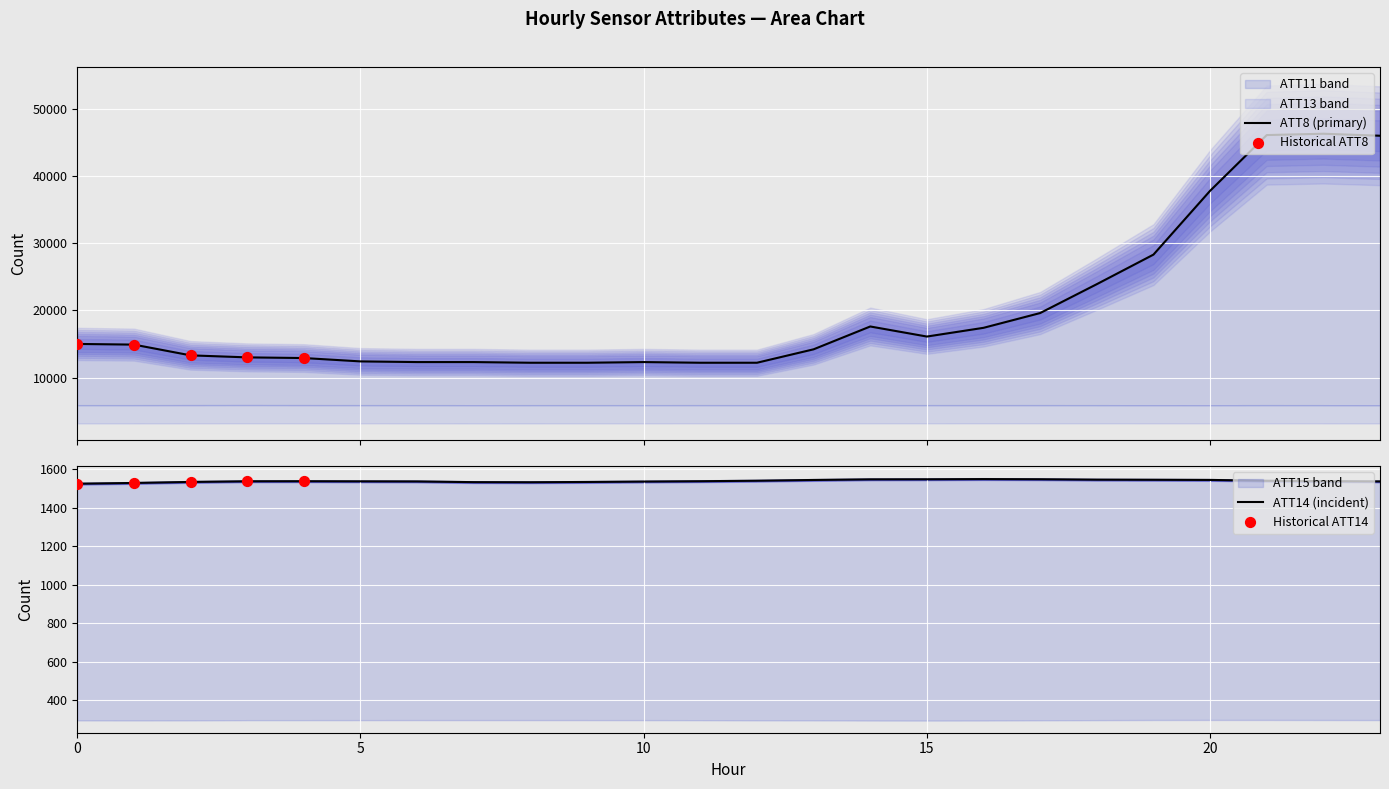

Which series has the largest total across all categories?

ATT8